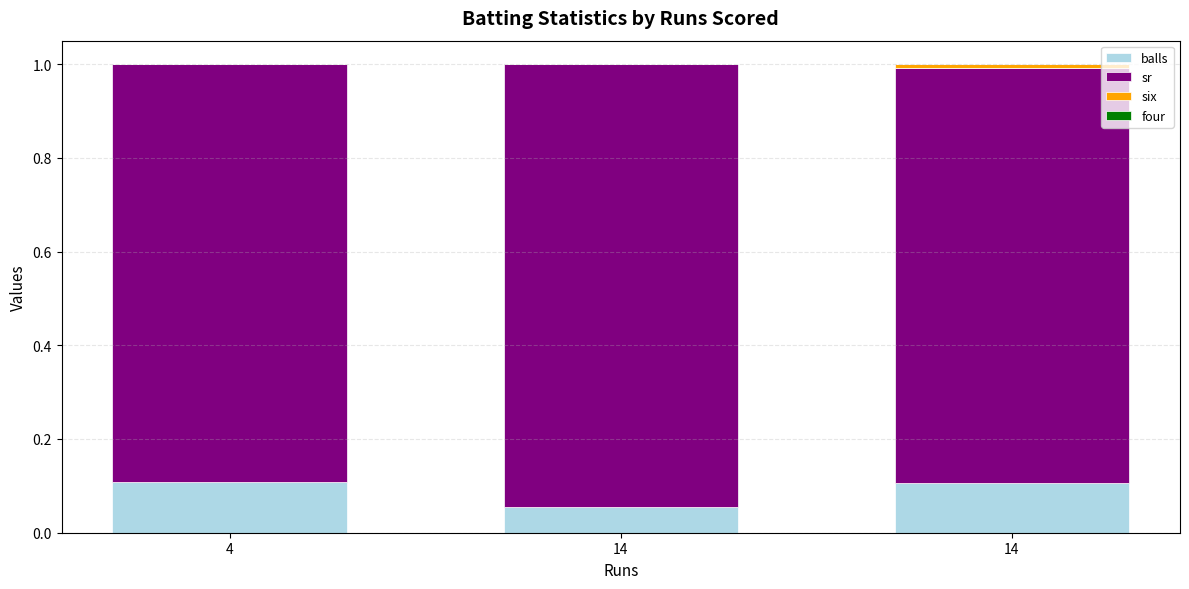

How many categories are shown in the chart?

3